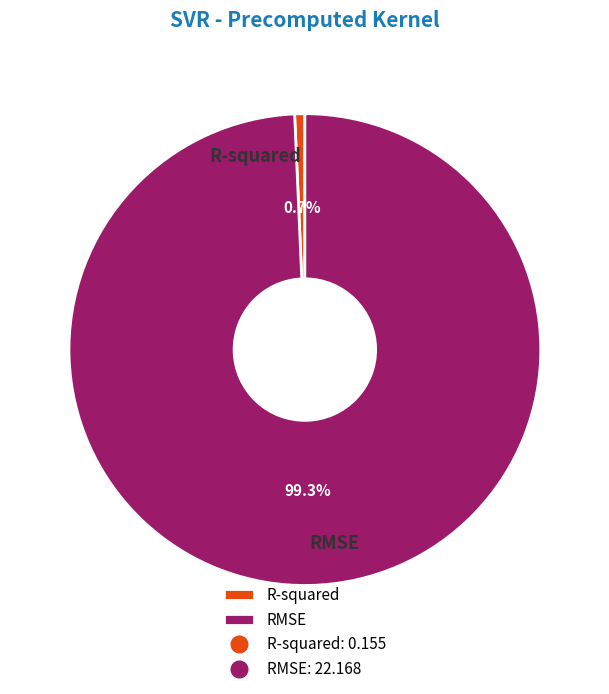

Which category has the smallest portion of the pie?

R-squared